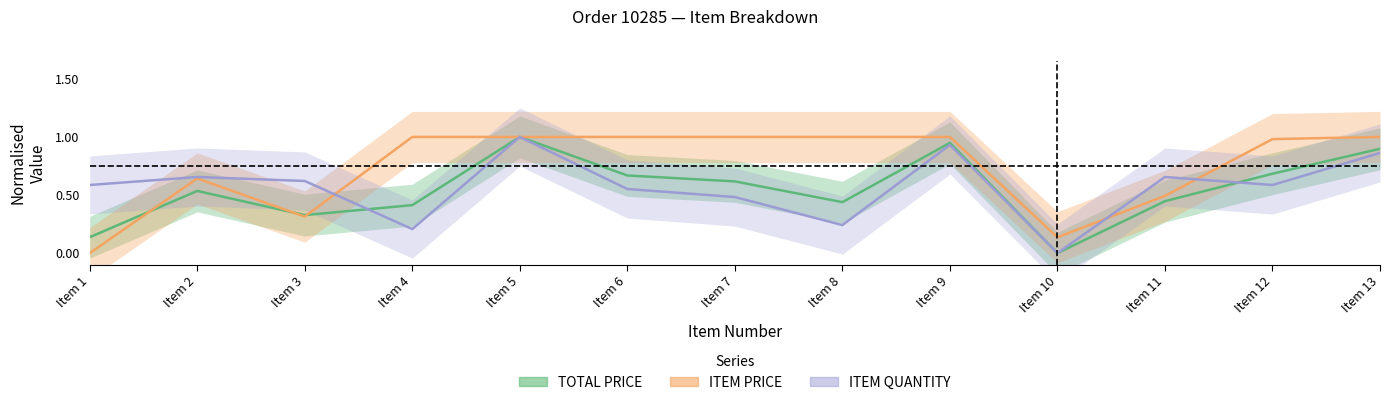

List the labels in order of TOTAL PRICE value, largest first.

Item 5, Item 9, Item 13, Item 12, Item 6, Item 7, Item 2, Item 11, Item 8, Item 4, Item 3, Item 1, Item 10